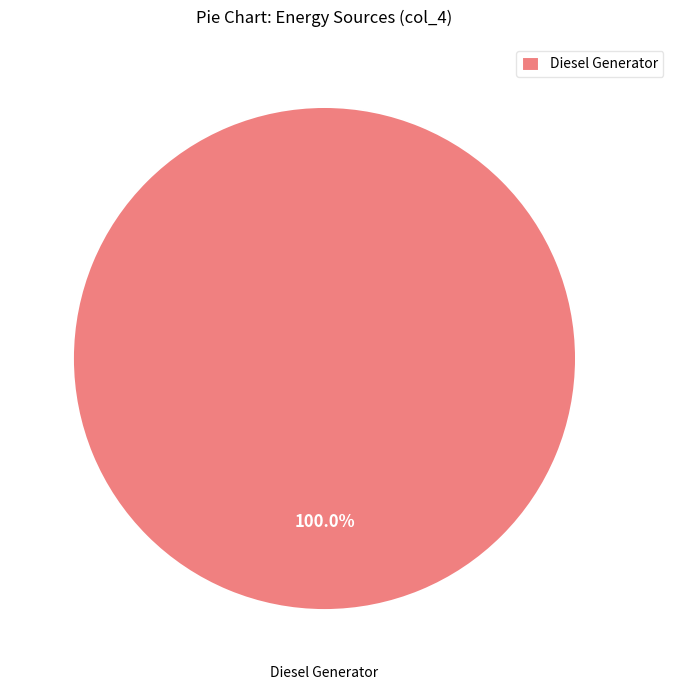

Does any single category account for the majority?

Yes